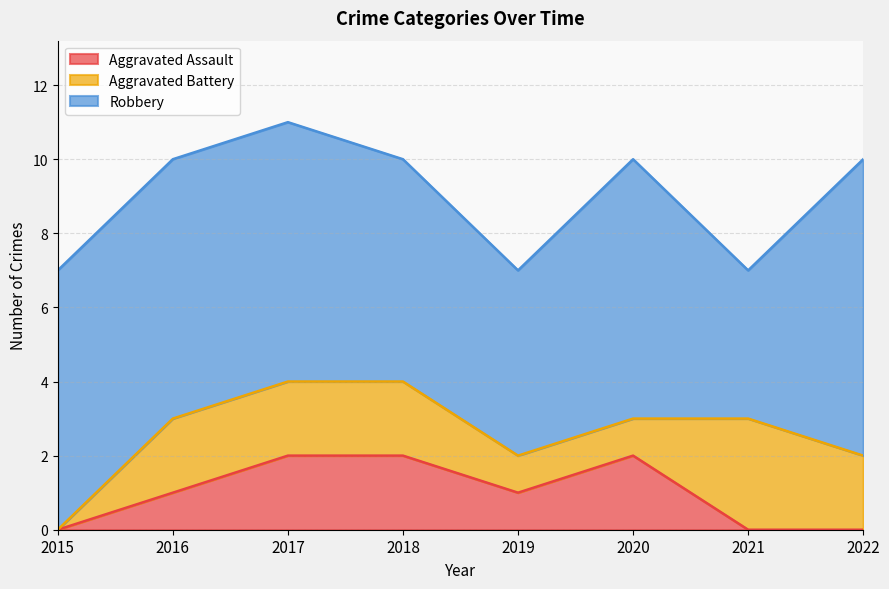

Which series has the largest range (max minus min)?

Robbery